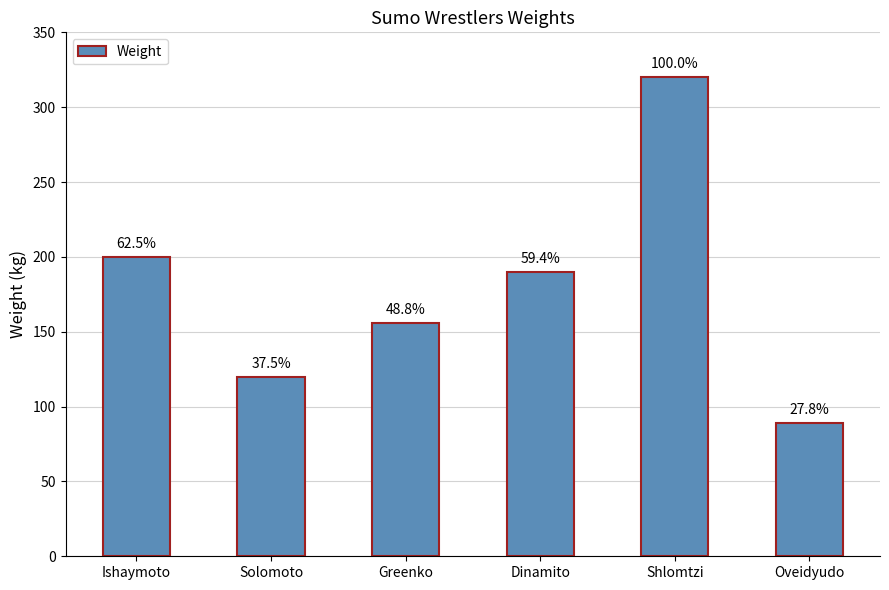

How many bars are there in total?

6